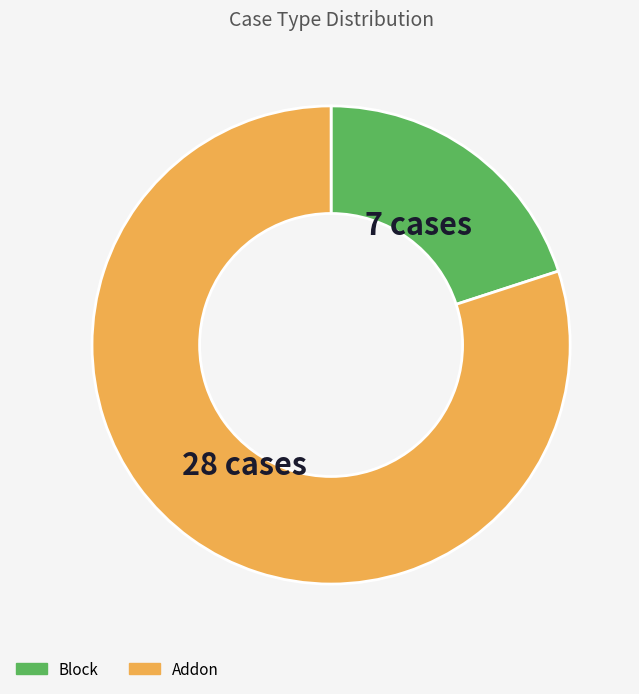

Does Addon represent more than half of the total?

Yes